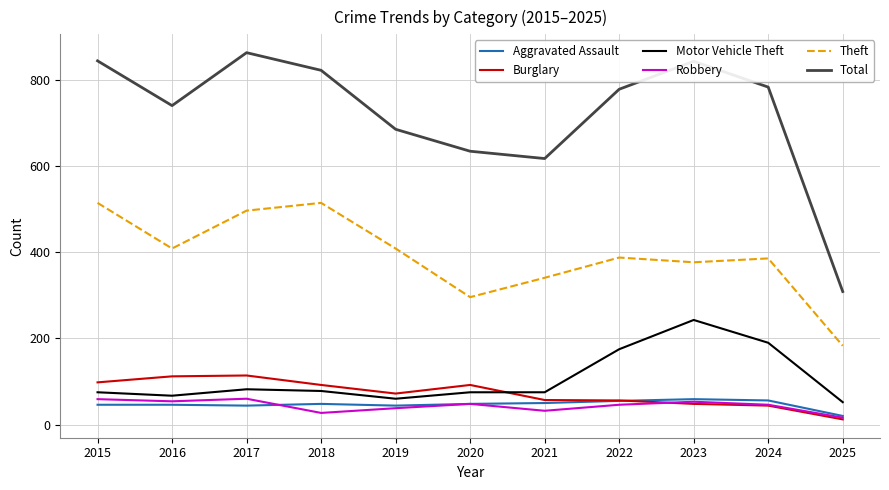

Is it true that Burglary equals 72 at 2019?

True